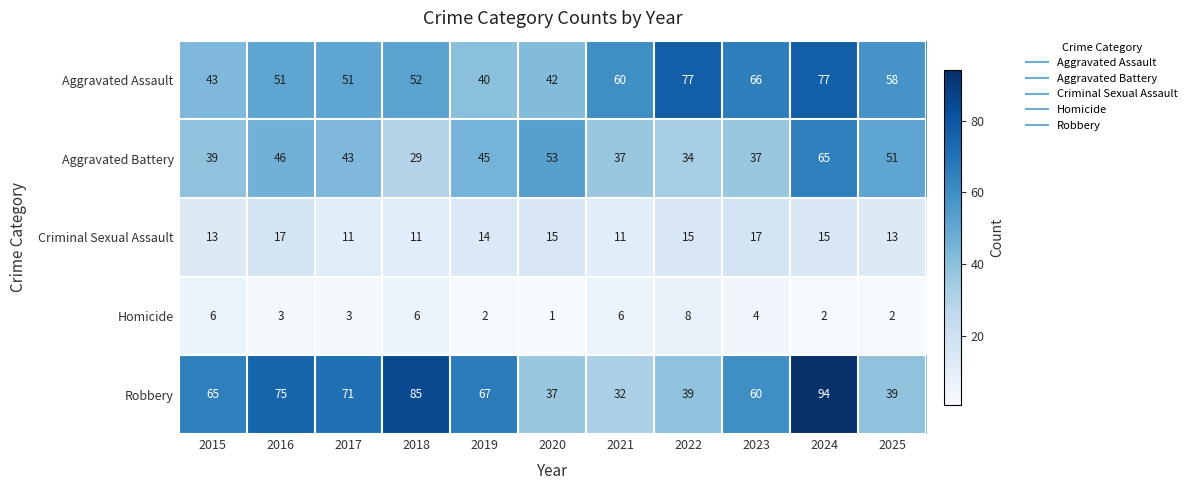

The value of Criminal Sexual Assault at 2020 is 15. True or false?

True